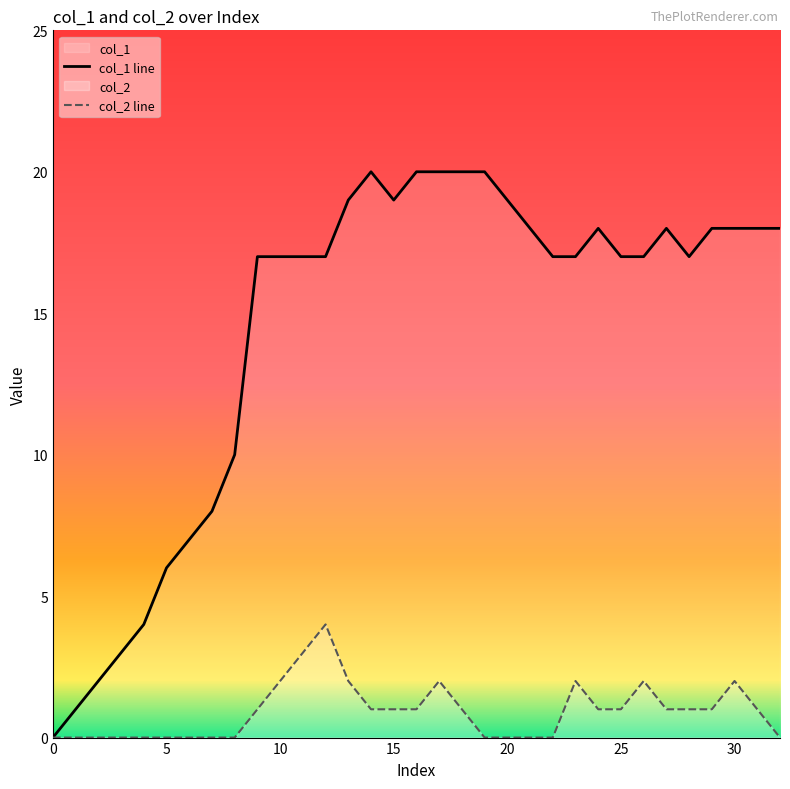

Where does the col_2_line series first go above 1?

10